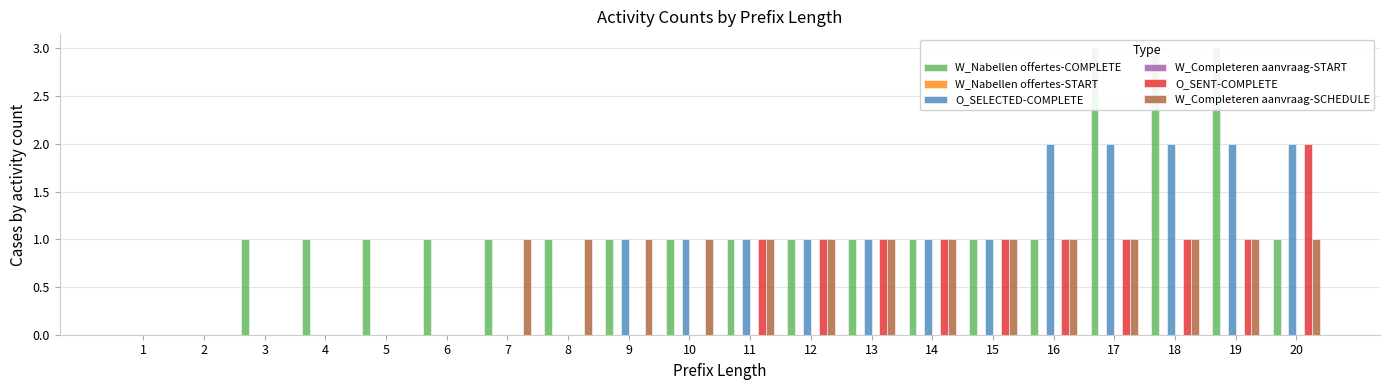

At which category is the sum across all series the highest?

17